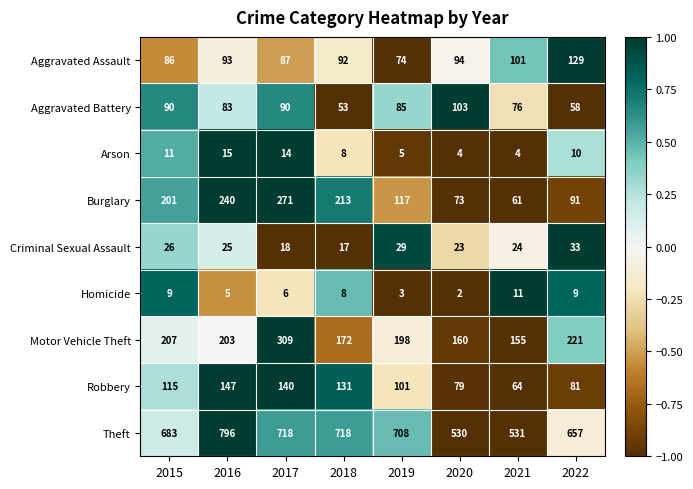

Which series has the largest total across all categories?

Theft